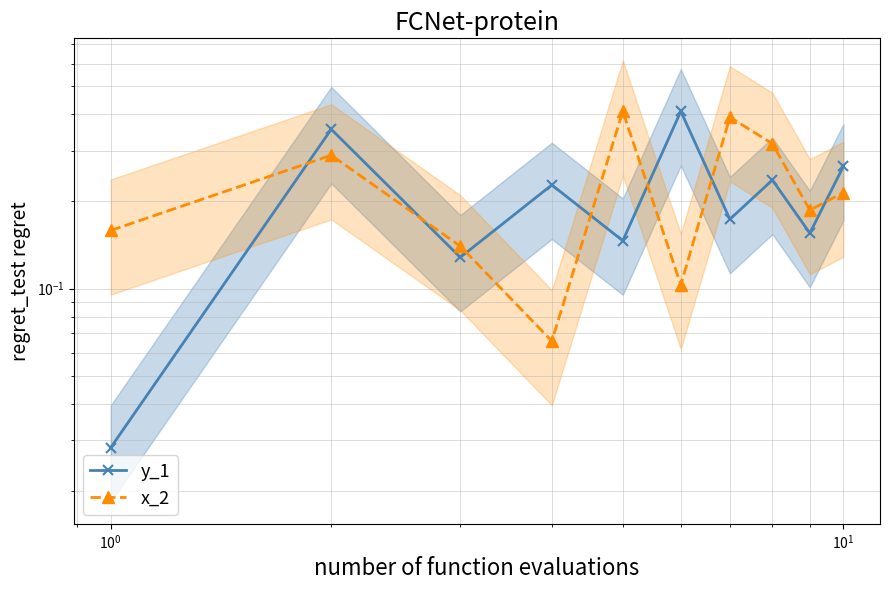

How many times do y_1 and x_2 cross each other?

7